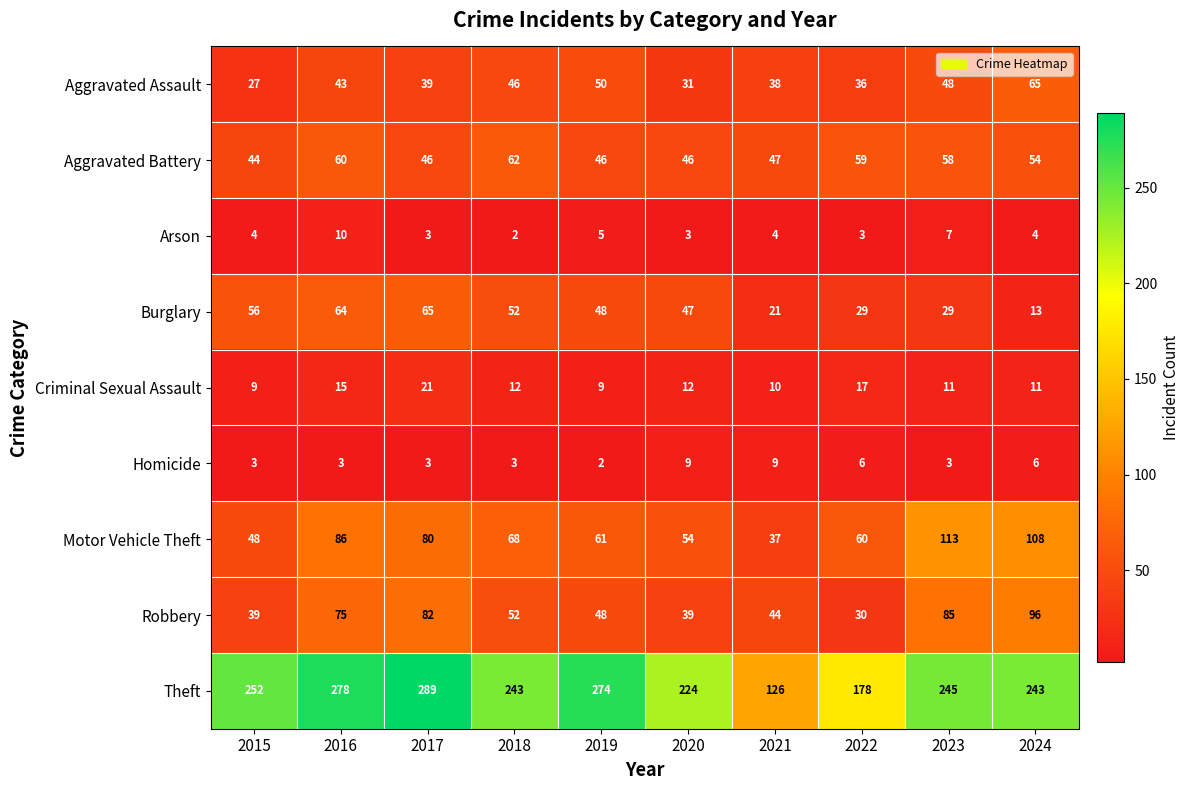

At which category is the sum across all series the highest?

2016